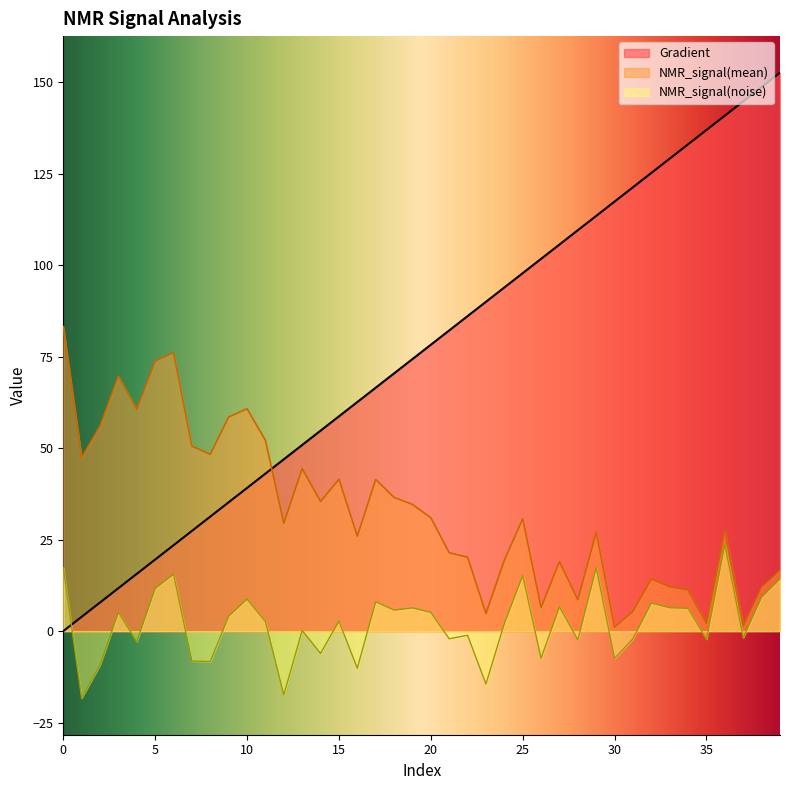

What is the sum of the NMR_signal(mean) values at 8 and 26?

54.8